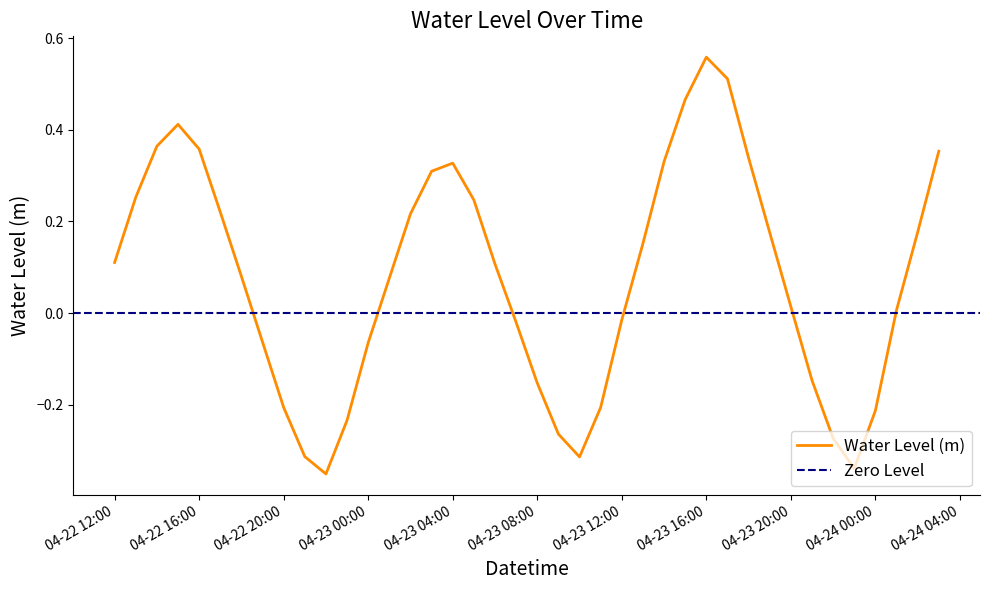

Does the chart display data point markers on the line(s)?

No